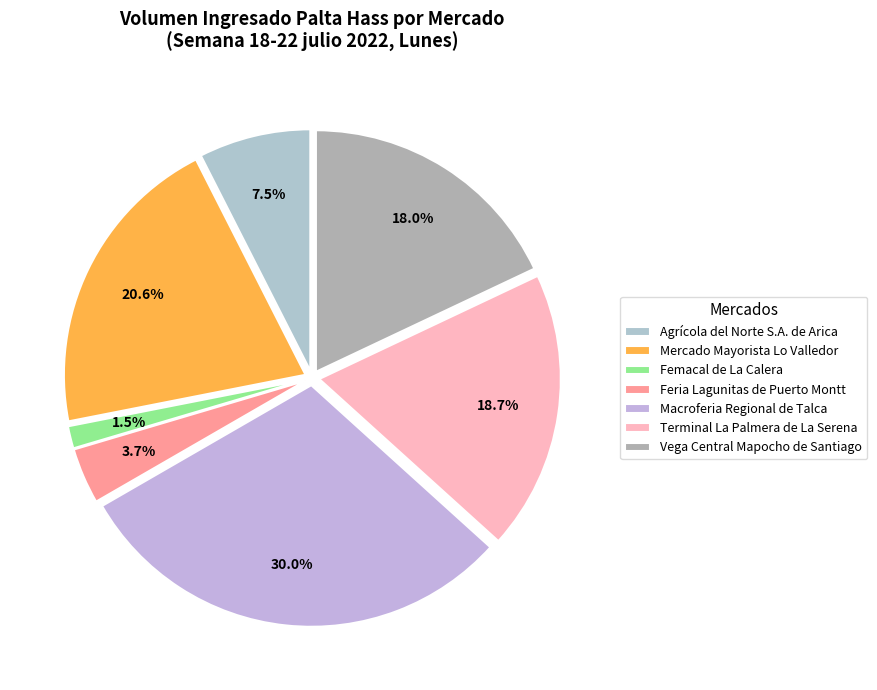

To the nearest percent, what percentage of the pie is Agrícola del Norte S.A. de Arica?

7%